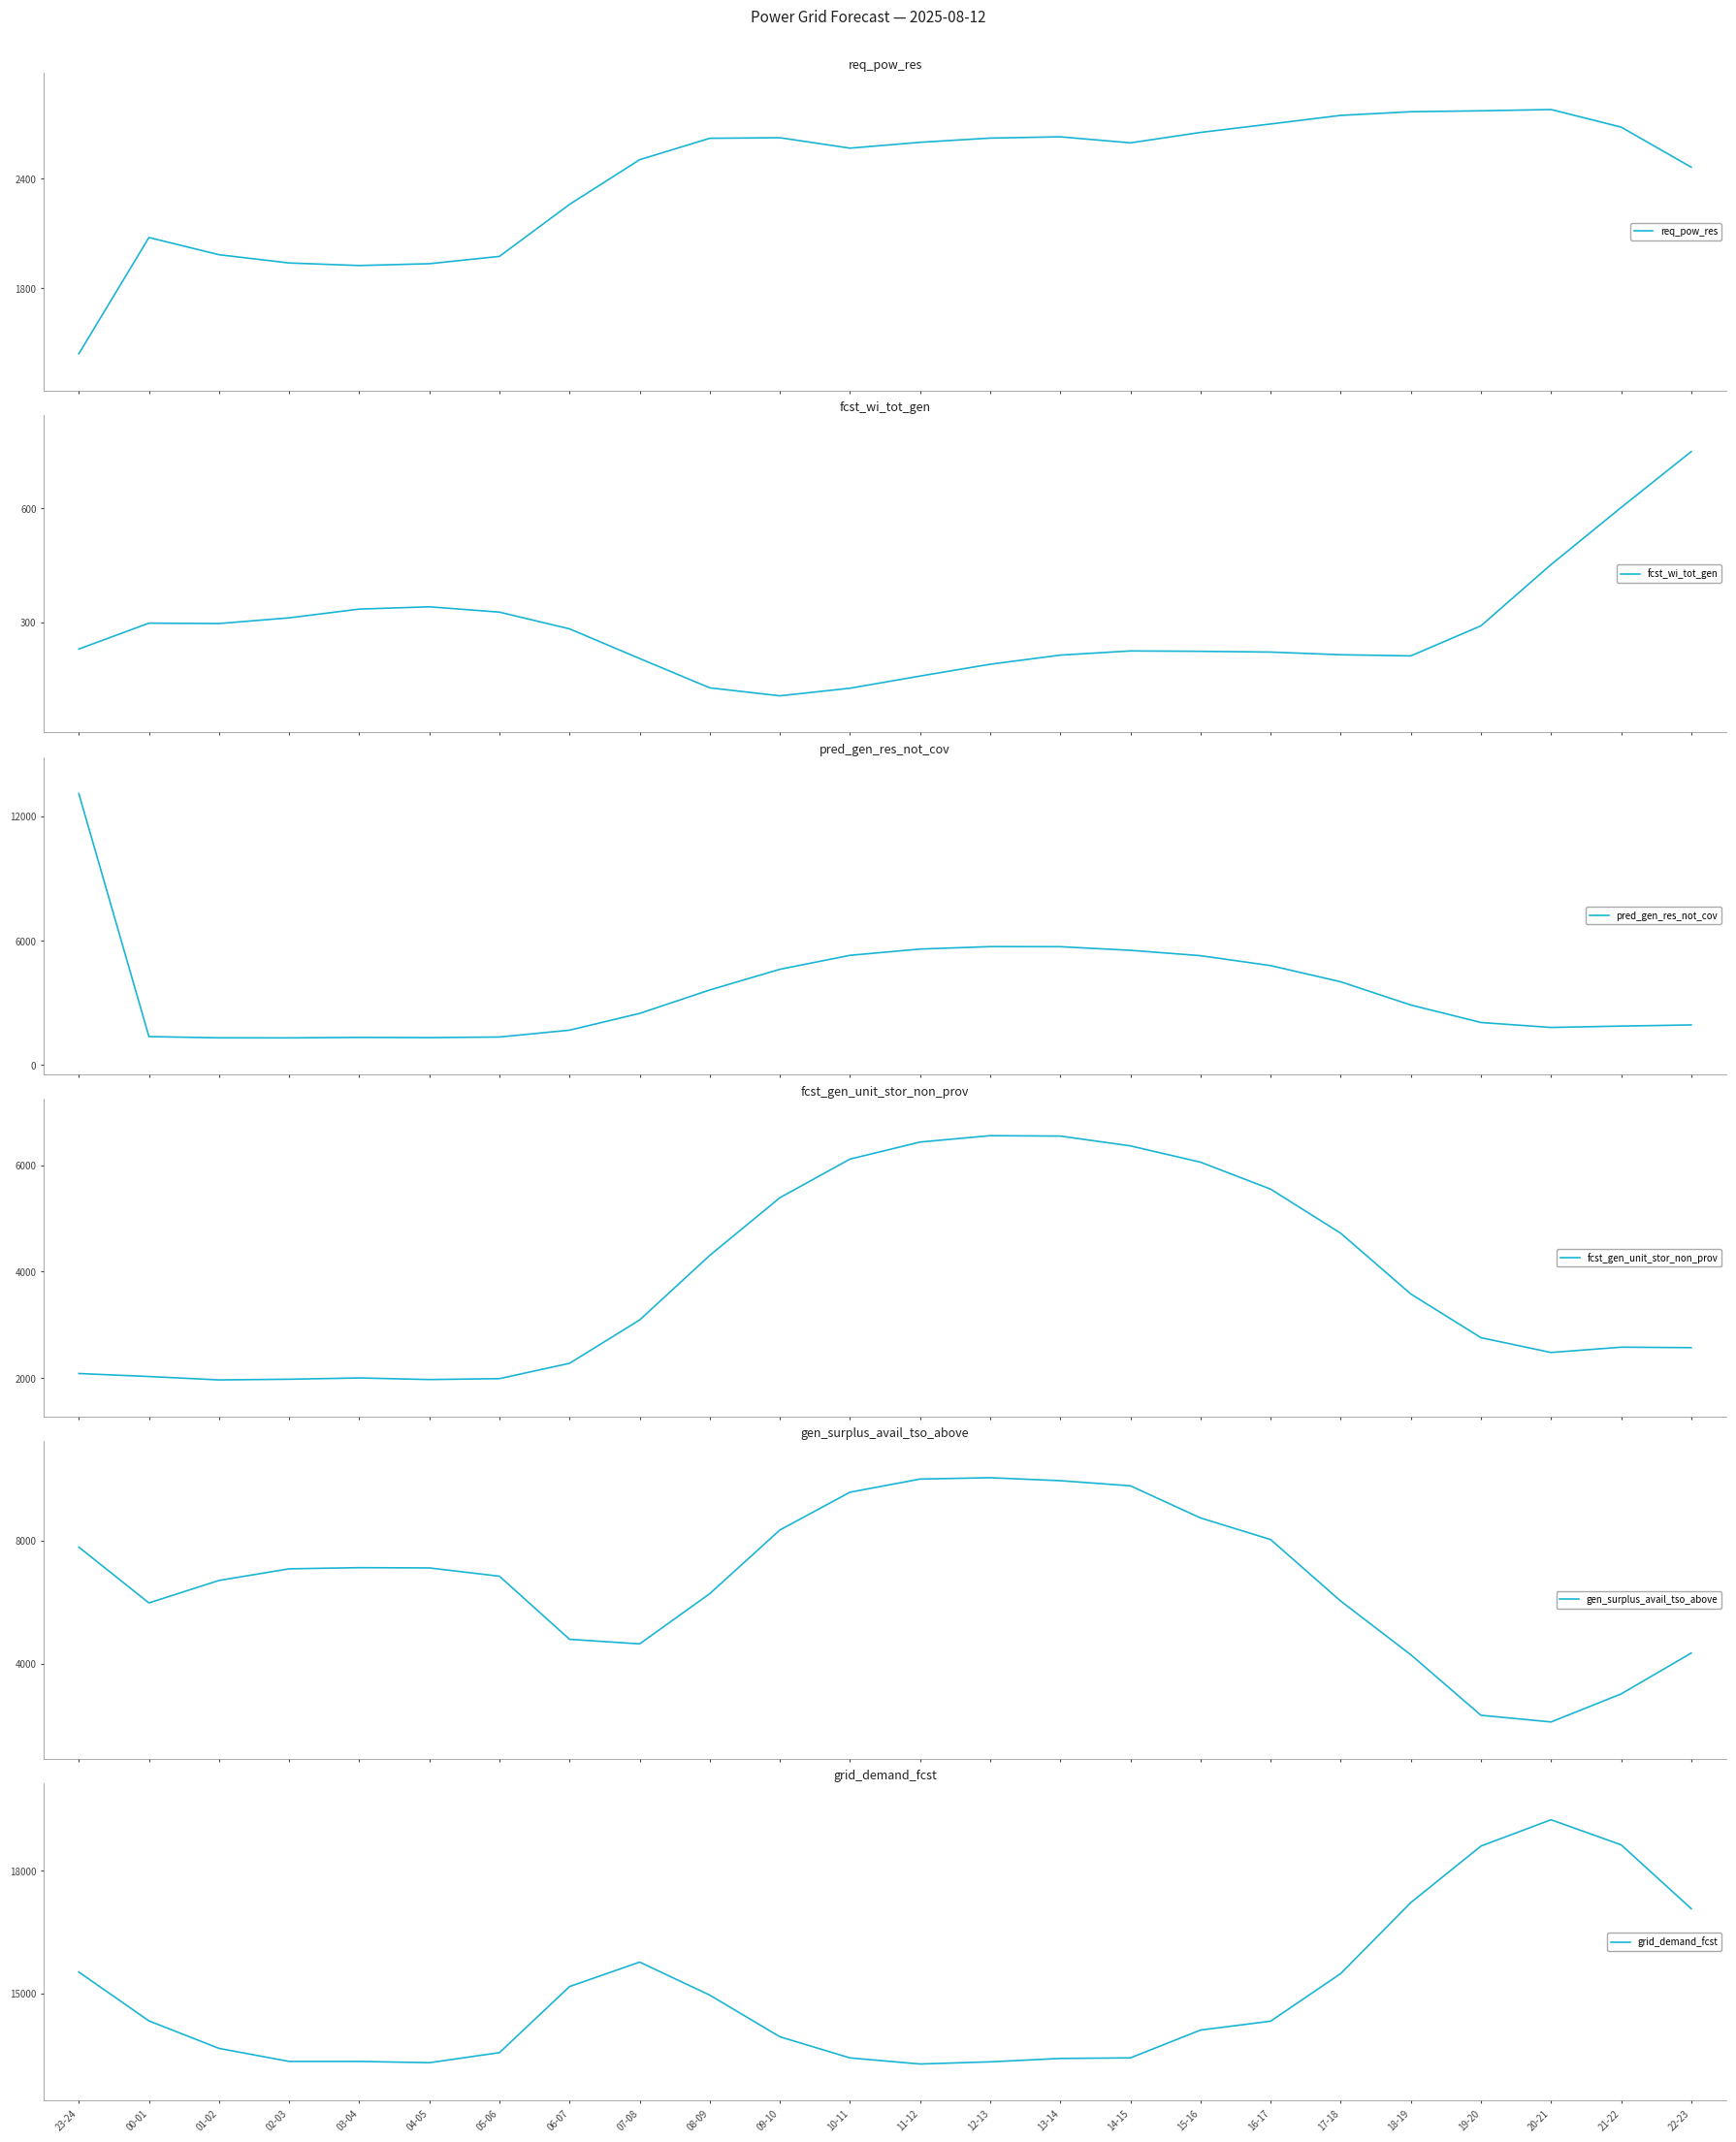

What is the total value across all series at 22-23?

29148